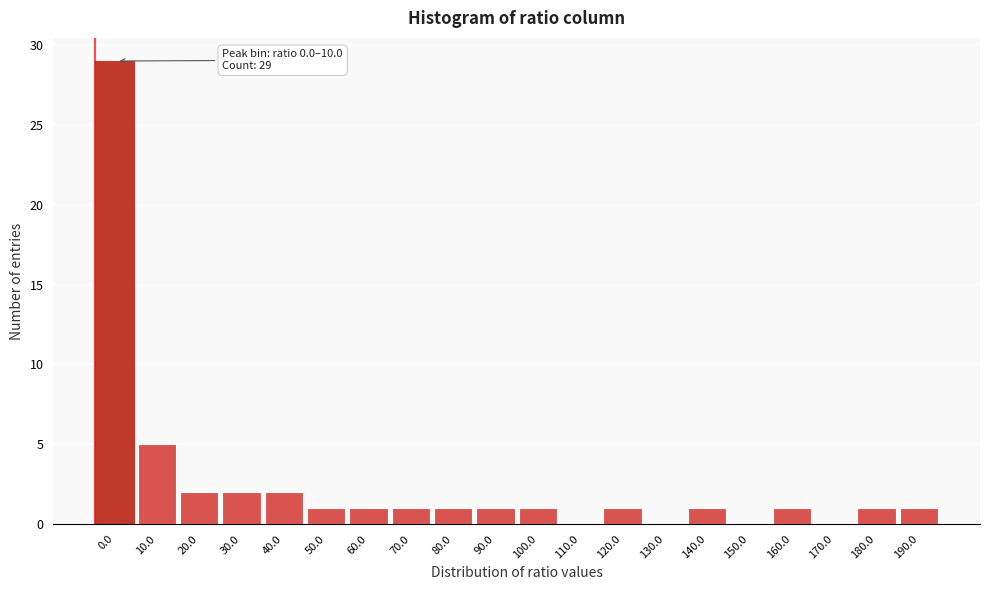

Reading left to right, transcribe all the data shown in this chart.

0.0=29	10.0=5	20.0=2	30.0=2	40.0=2	50.0=1	60.0=1	70.0=1	80.0=1	90.0=1	100.0=1	110.0=0	120.0=1	130.0=0	140.0=1	150.0=0	160.0=1	170.0=0	180.0=1	190.0=1